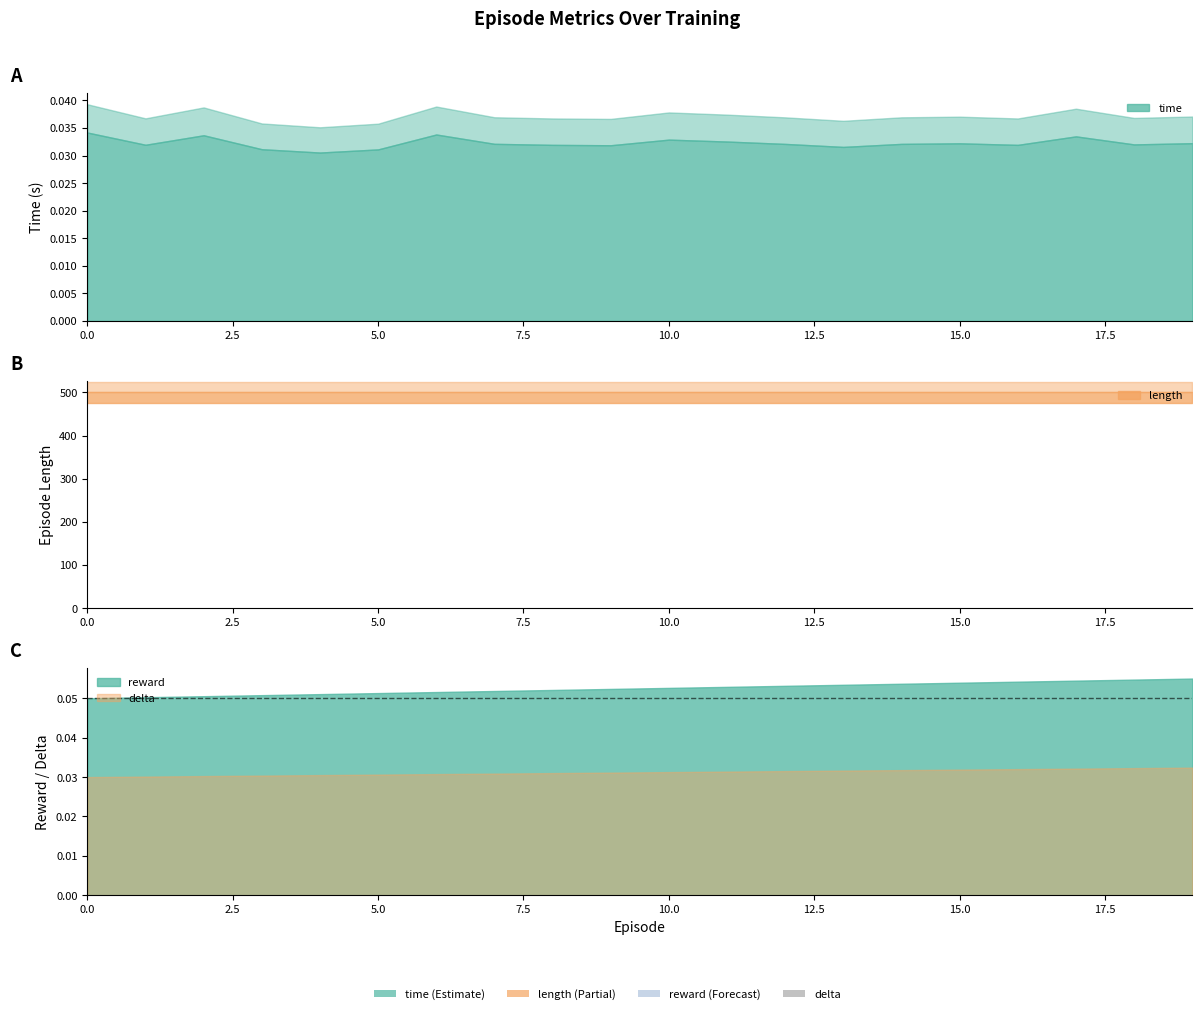

What is the sum of the time values at 15 and 6?

0.1